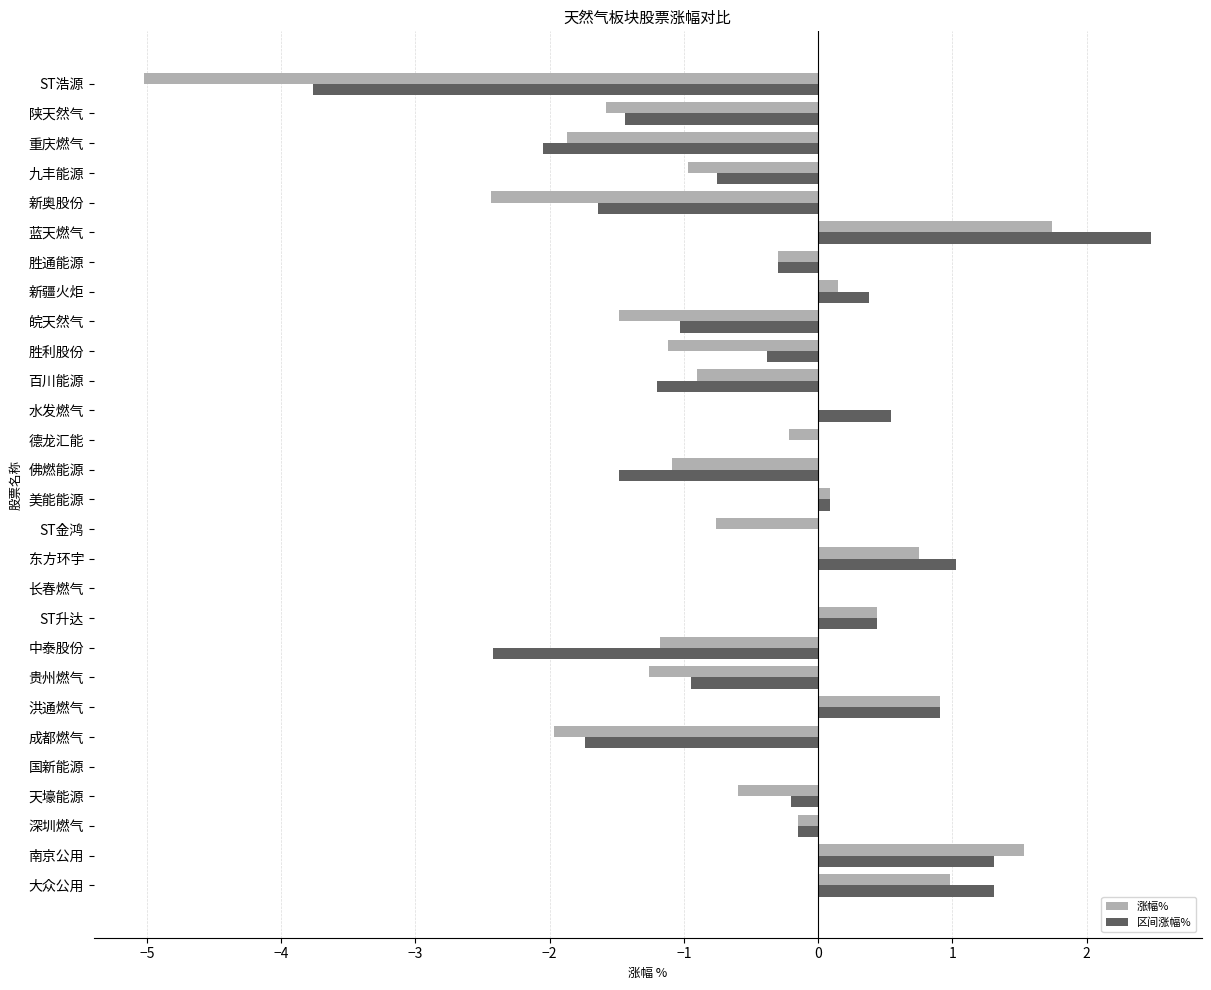

The 区间涨幅% series shows -0.3 at 胜通能源. True or false?

True